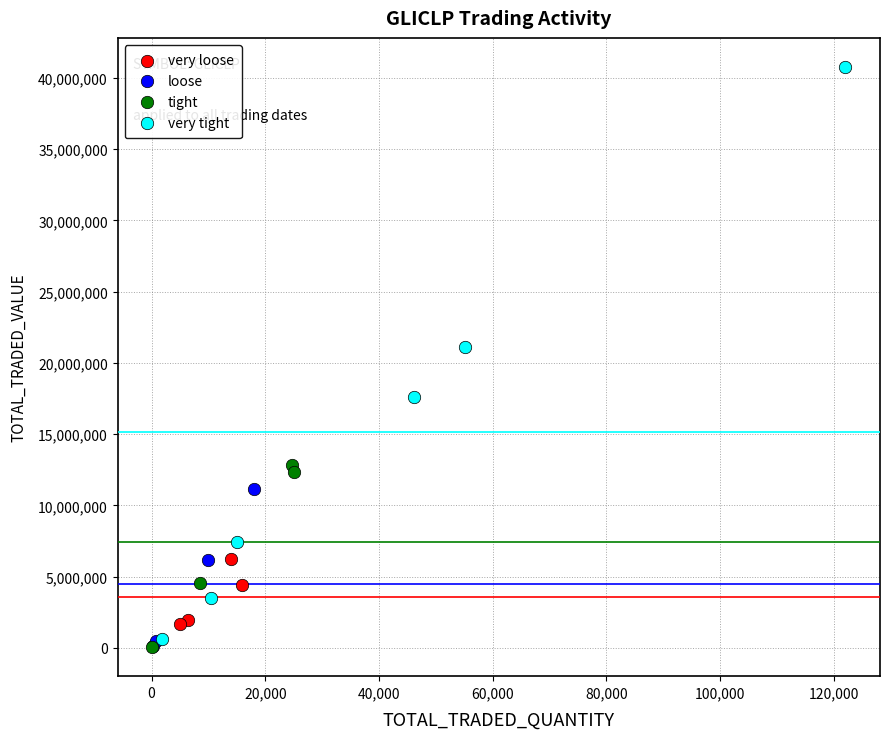

Which series contains the highest Y value?

very tight